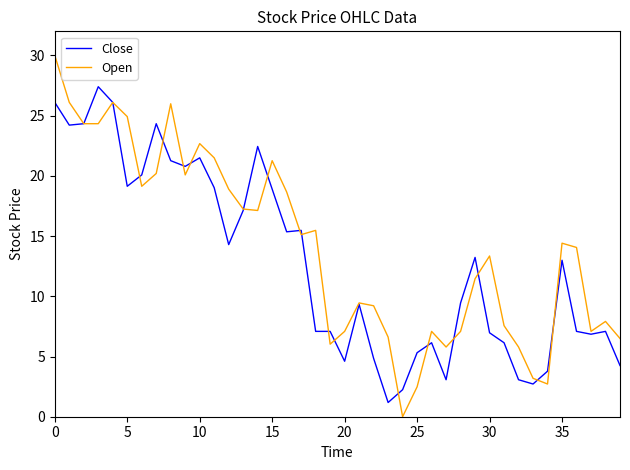

What is the maximum value for Close?

27.4